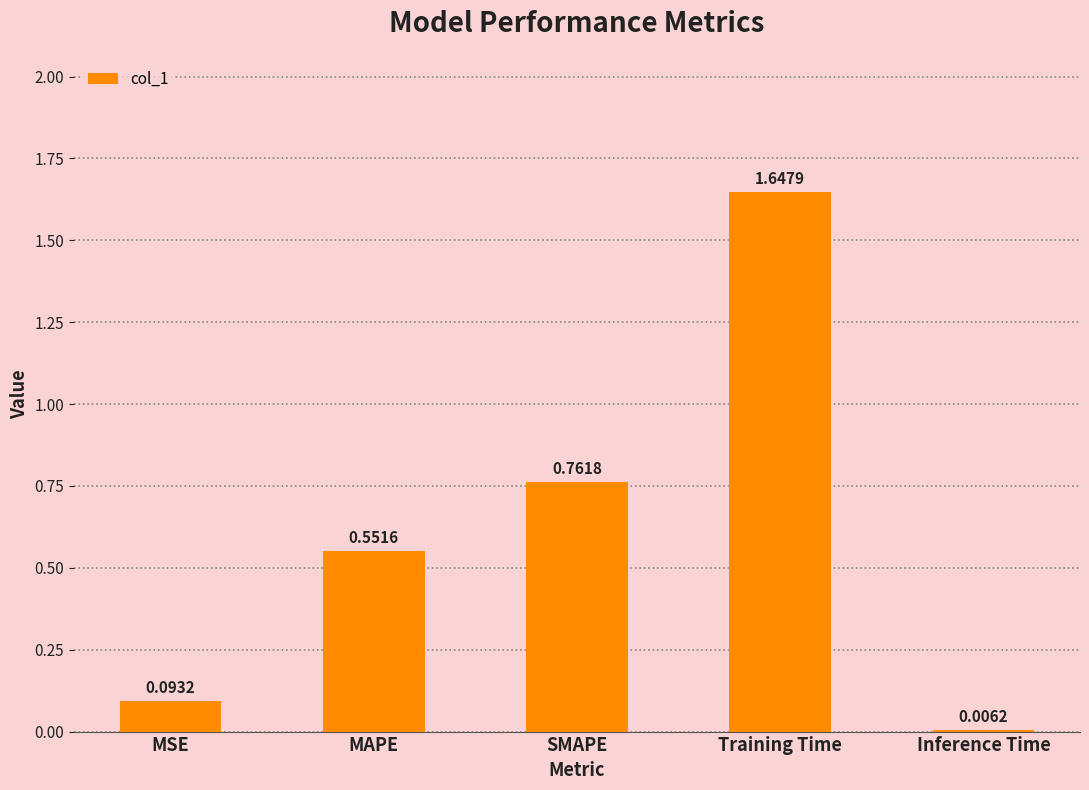

What is the label of the 3rd bar from the left?

SMAPE